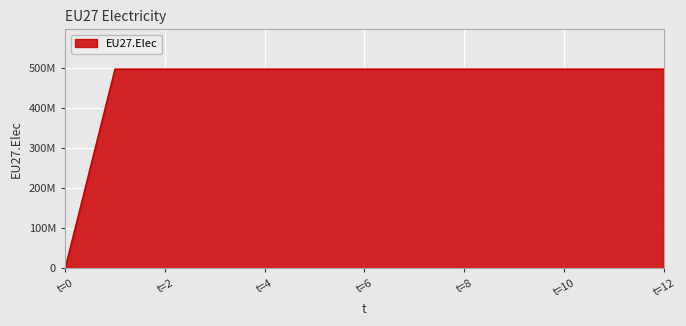

Is this an area chart (filled region under the line)?

Yes